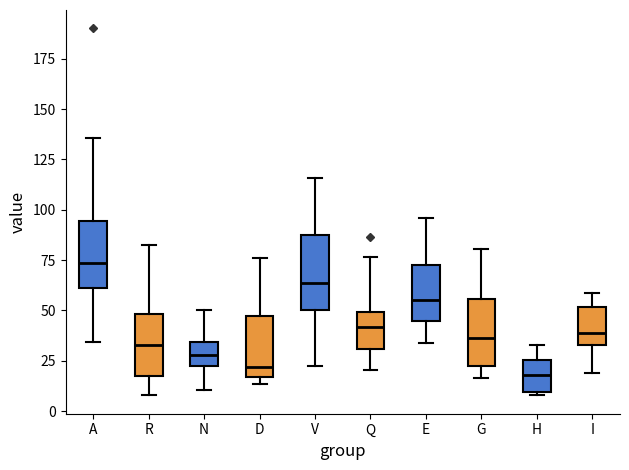

Reading left to right, transcribe this box plot: for each box, give where its median line is, the range the box spans, and where its two whiskers end, as read against the y-axis. The values are not printed on the chart, so give them approximately, as read against the axis.

A: median 75, box 60 to 95, whiskers 35 to 135
R: median 35, box 15 to 50, whiskers 10 to 85
N: median 30, box 20 to 35, whiskers 10 to 50
D: median 20, box 15 to 45, whiskers 15 (just below the box's lower edge) to 75
V: median 65, box 50 to 85, whiskers 20 to 115
Q: median 40, box 30 to 50, whiskers 20 to 75
E: median 55, box 45 to 75, whiskers 35 to 95
G: median 35, box 20 to 55, whiskers 15 to 80
H: median 20, box 10 to 25, whiskers 10 to 35
I: median 40, box 35 to 50, whiskers 20 to 60